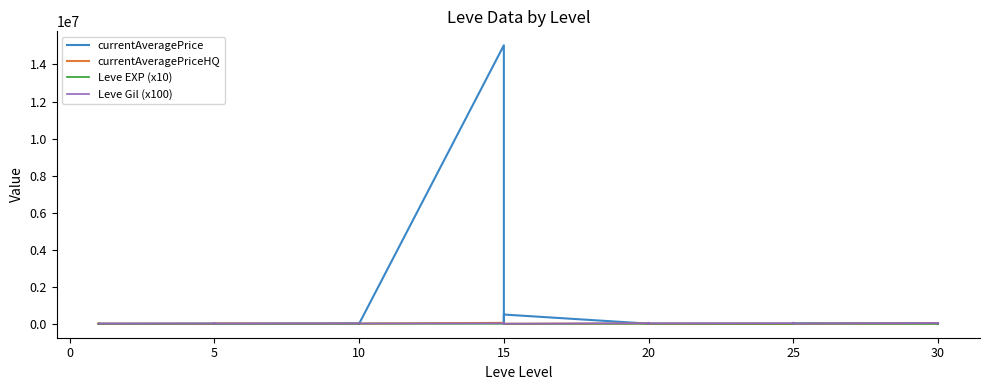

Reading left to right, transcribe all the data shown in this chart.

currentAveragePrice: 9956	10000	26266	17908	14700	4536	12028	1053	8249	25116	8500	8000	27500	10000	1195	0	0	5501	15037500	9213	3262	0	13498	500000	8333	3262	26266	0	50000	3930	1300	0	50000	6806	44650	26266	26026	0	10463	24950
currentAveragePriceHQ: 9956	10000	0	13638	14700	4650	0	961	8249	25000	8500	15000	5000	10000	444	0	0	10000	50000	9213	12000	0	13498	0	15000	12000	0	0	0	3930	0	0	0	16422	44650	0	20033	0	9975	19900
Leve EXP (x10): 6300	9000	1600	1600	9000	3700	6600	8400	2200	4100	2200	2200	4300	3300	2300	9900	4300	9900	1000	9100	1100	9200	9800	400	6000	4400	6000	6000	9700	7100	3900	4600	4900	8200	6300	8300	2200	2300	7400	7300
Leve Gil (x100): 11200	11200	11300	11300	11200	11200	14000	22400	14000	14000	17000	14000	17200	17000	17000	17000	17200	17000	22600	17400	29500	23000	34300	4000	29500	10700	23200	29500	10800	24800	31700	29000	17200	33600	56200	10700	41000	46000	13600	43800